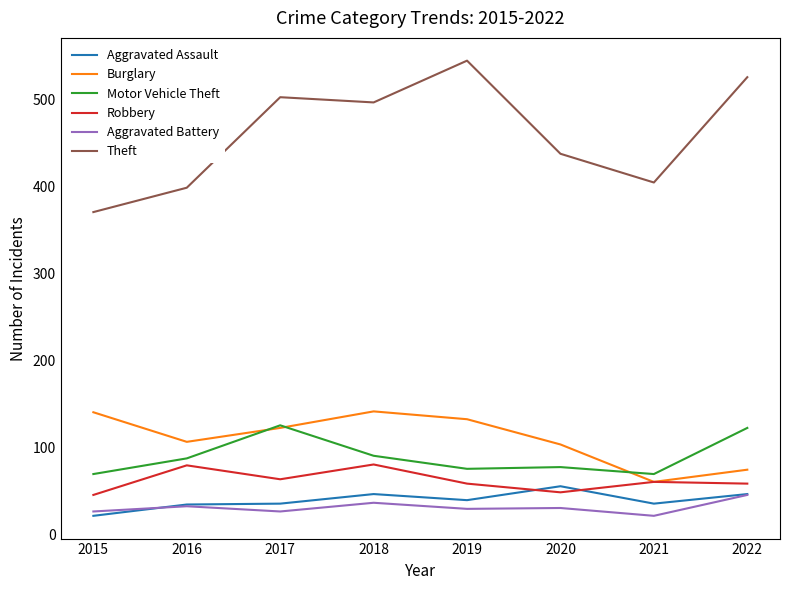

What is the maximum value shown in the chart?

545